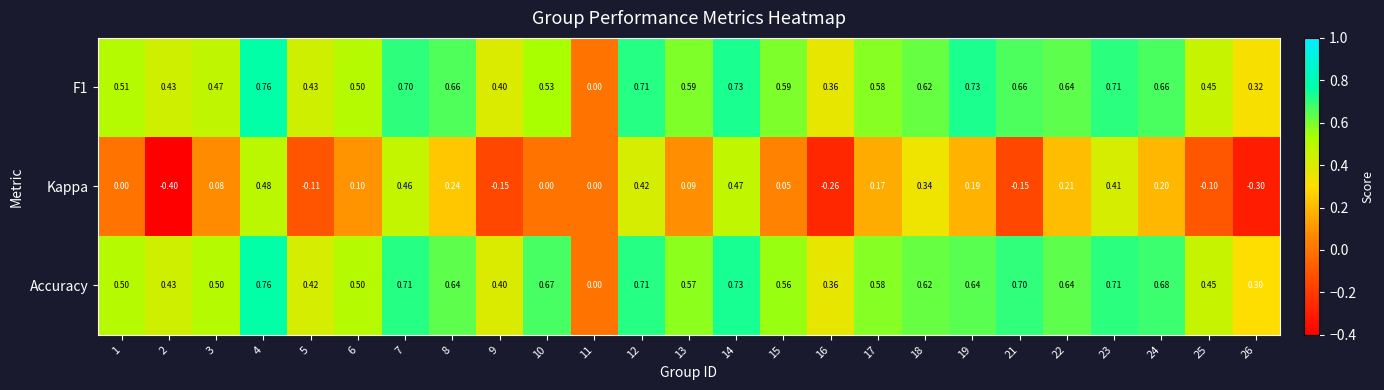

Between 5 and 24, which series saw the biggest shift?

Kappa